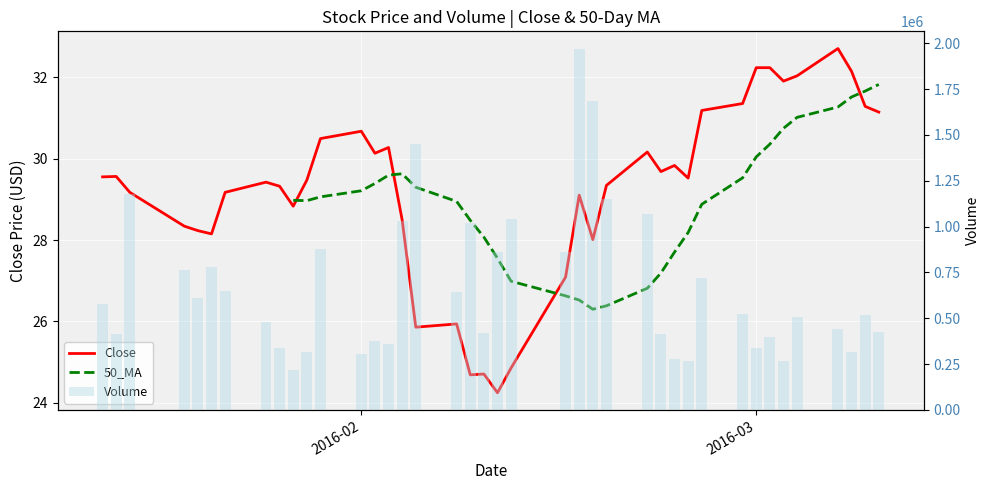

What is the difference between the maximum and minimum values in the Volume series?

1750800.0